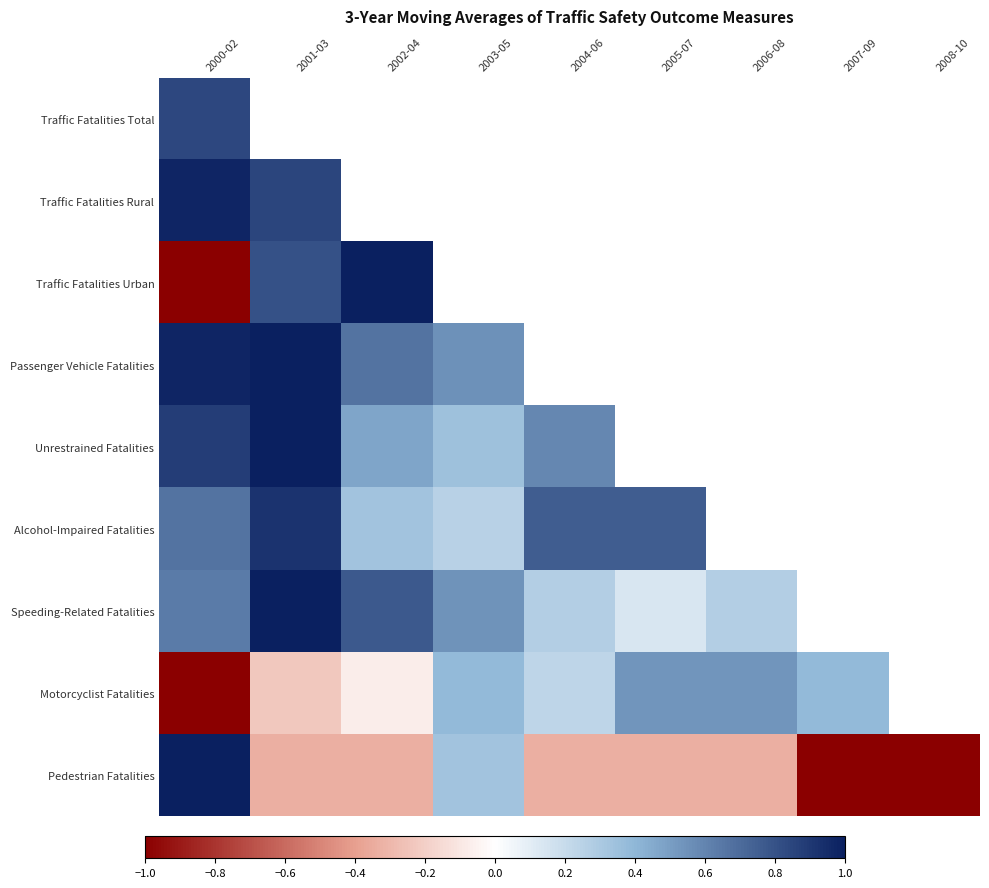

Where is Pedestrian Fatalities nearest to the value 0?

2003-05